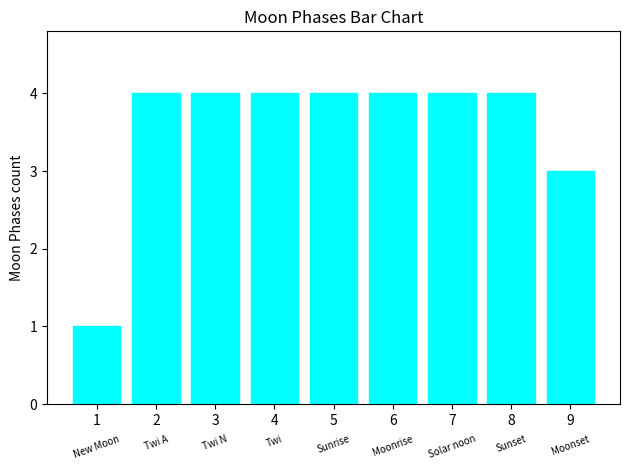

The chart shows a value of 4 at 8. True or false?

True